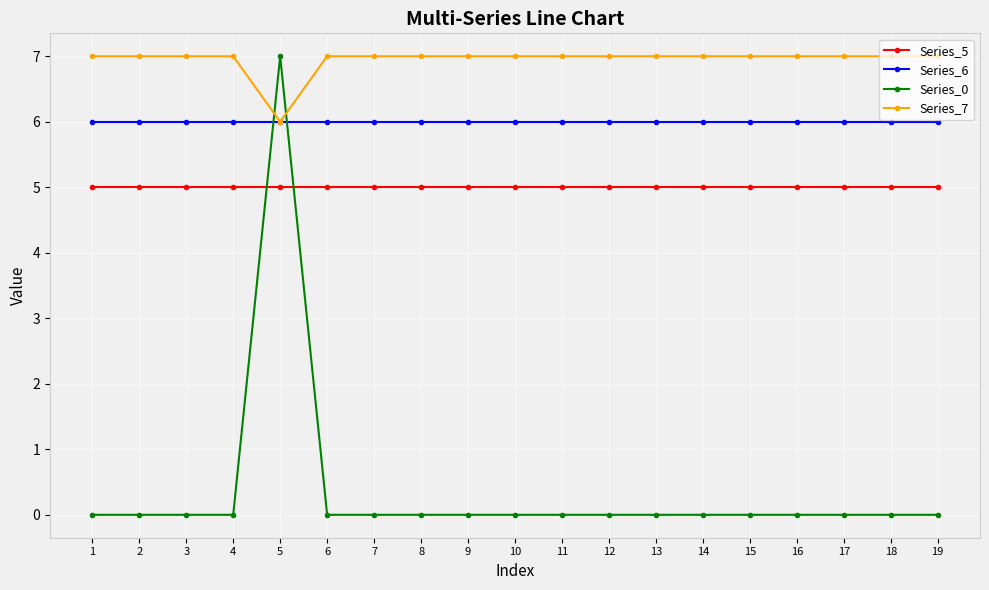

True or false: Series_7 and Series_5 intersect in this chart.

False